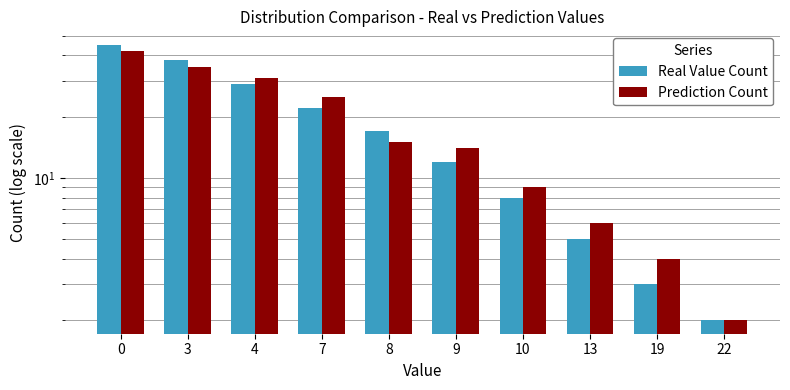

Which category has the lowest value across all series?

22